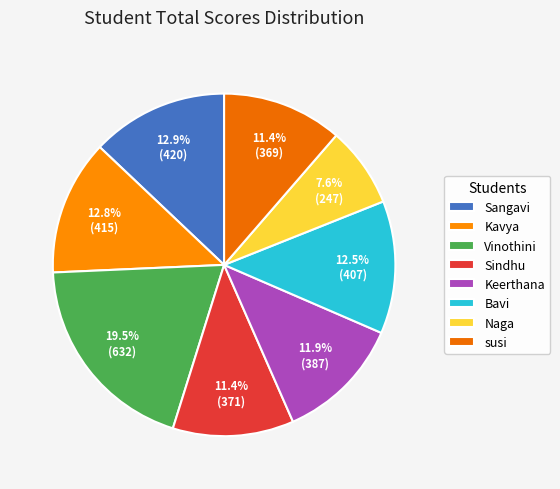

To the nearest percent, what is the difference between the largest and smallest slice percentages?

12%